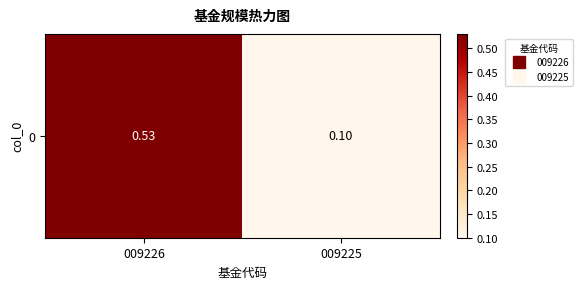

List the labels in order of value, largest first.

009226, 009225